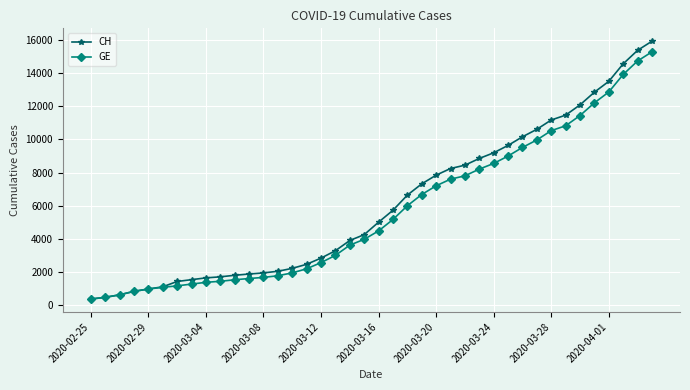

What is the value of the GE point at the 9th from the left?

1384